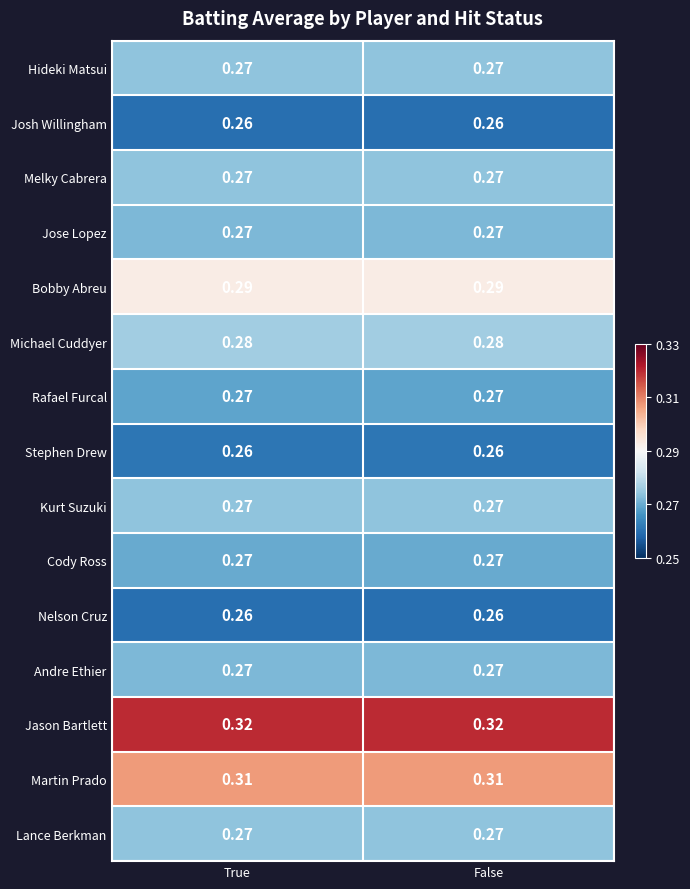

At how many categories does at least one series exceed 0?

2